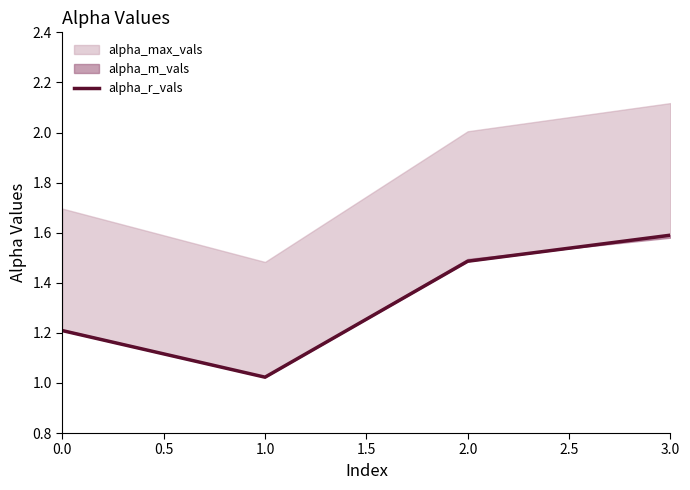

What is the change in value from 2.0 to 3.0?

+0.1